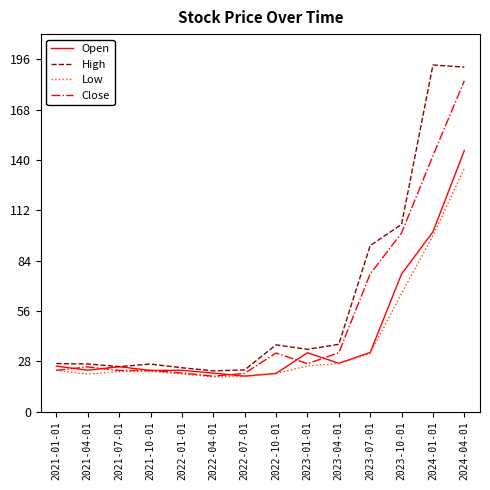

Where is Open nearest to the value 82?

2023-10-01